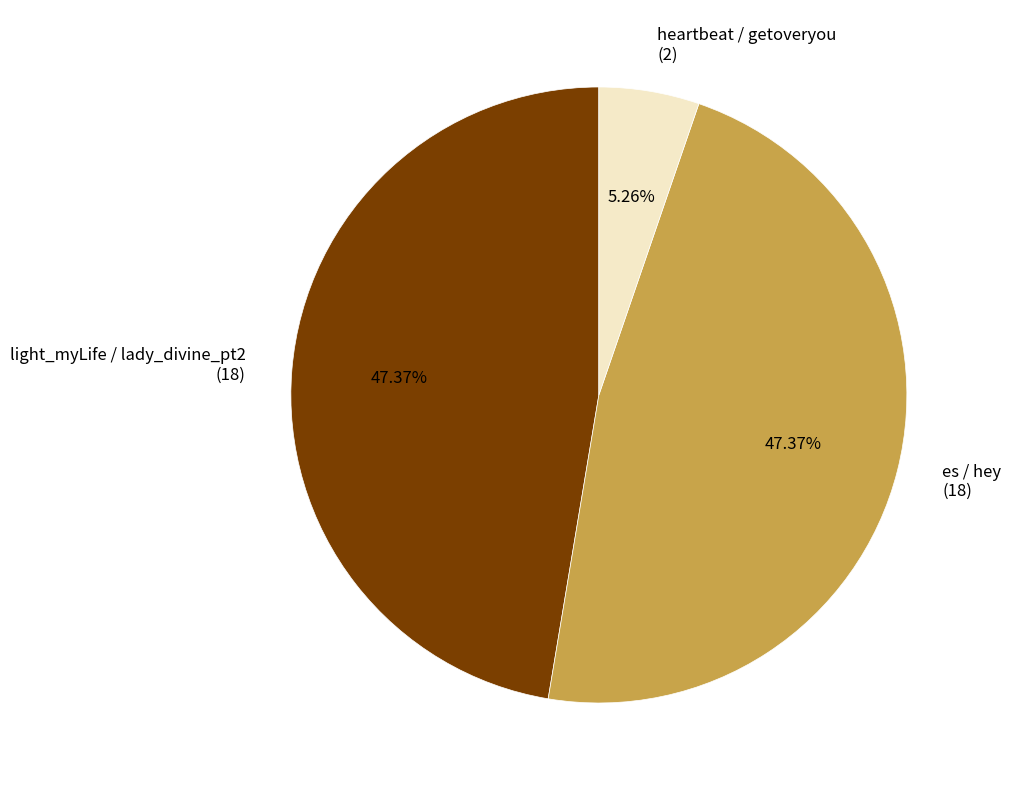

To the nearest percent, what is the average slice percentage?

33%